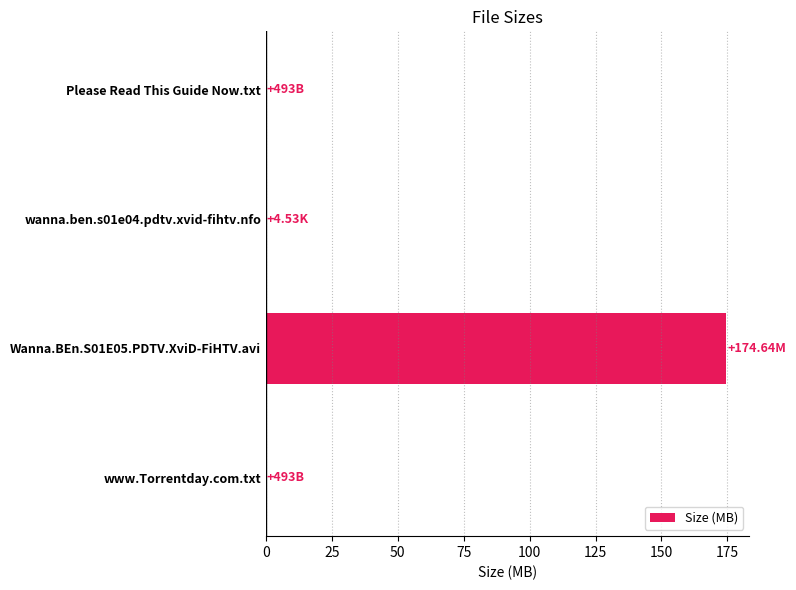

What is the sum of all values?

174.6